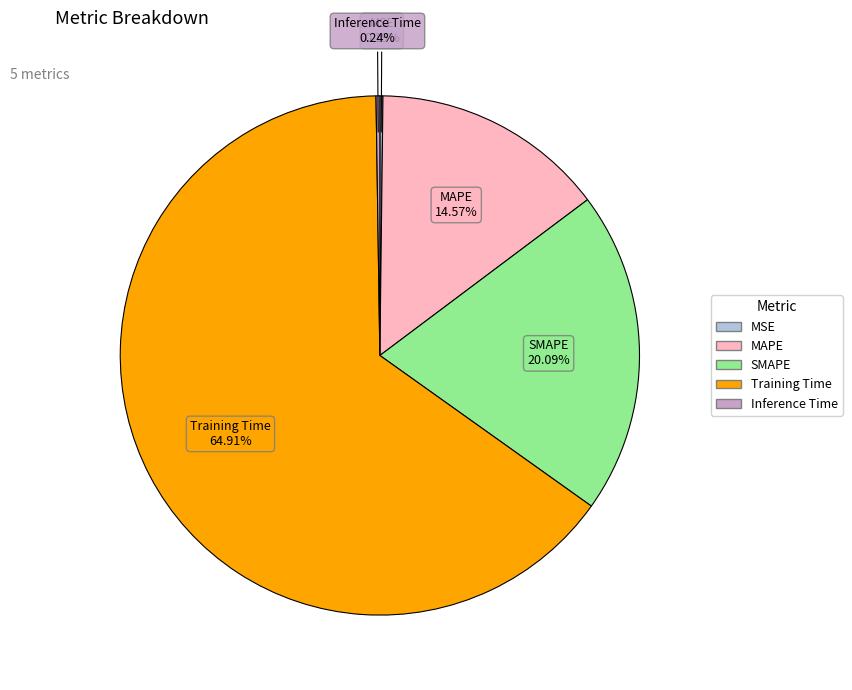

To the nearest percent, what percentage of the pie is Training Time?

65%